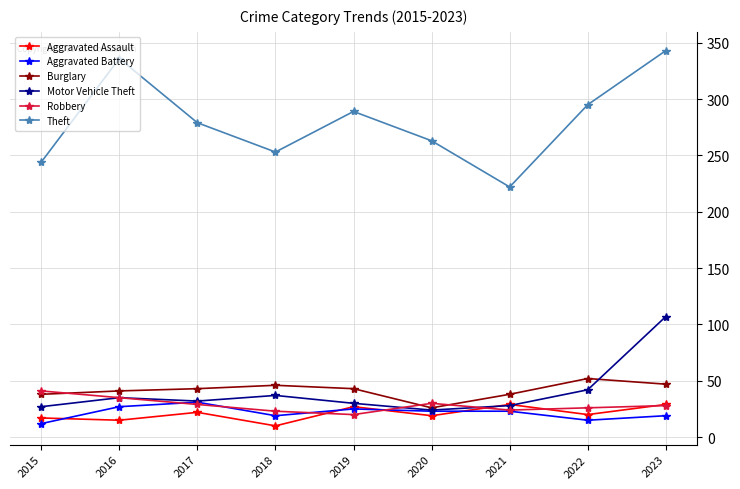

What is the value of the Aggravated Battery point at the 3rd from the left?

31